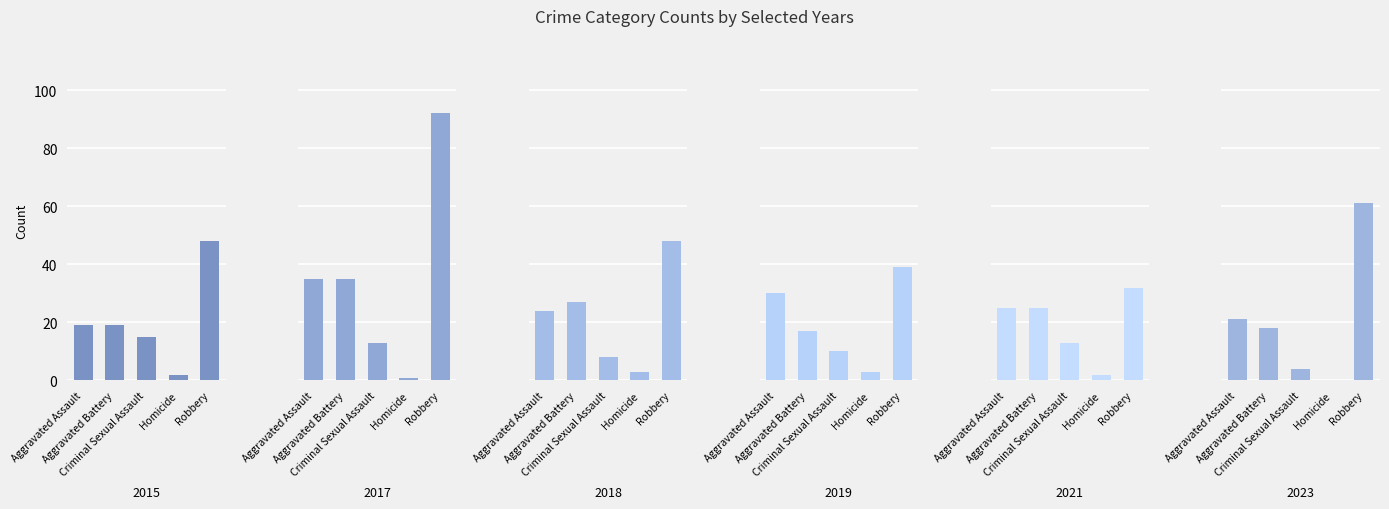

Which series has the widest spread of values?

2017